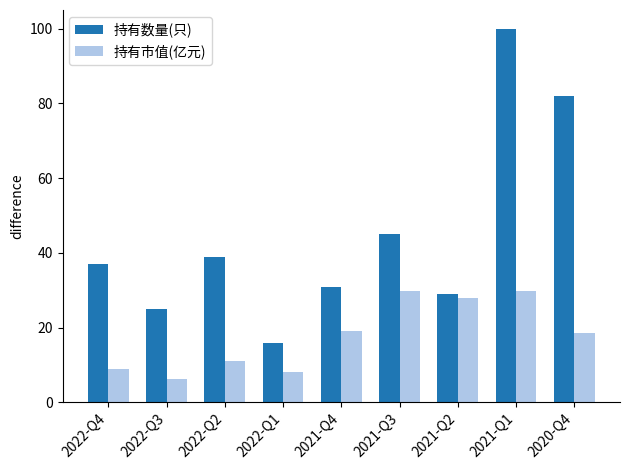

What is the value of the 持有市值(亿元) bar at the 1st from the left?

8.9